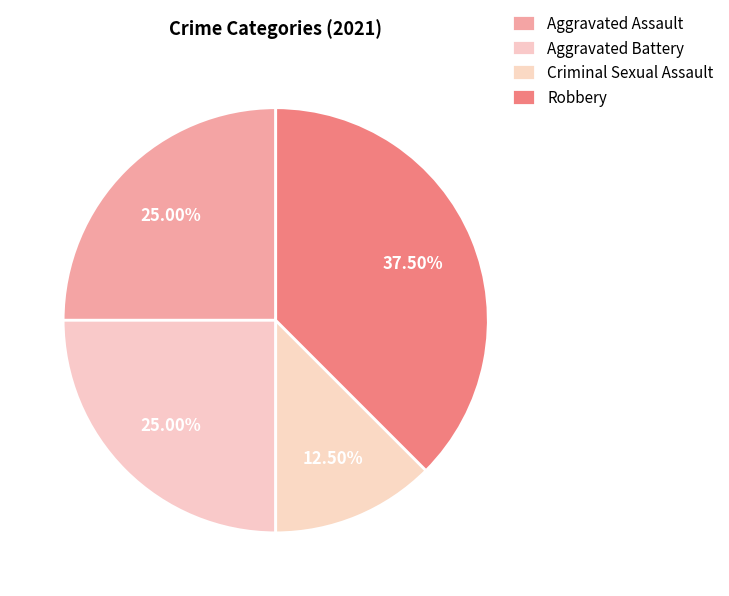

To the nearest percent, what is the difference between the largest and smallest slice percentages?

25%